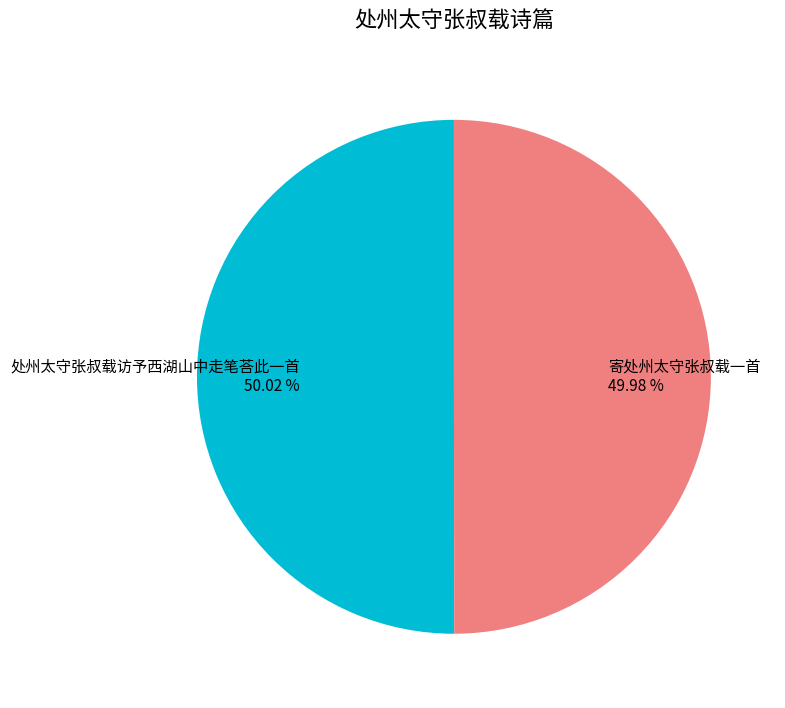

What is the ratio of the value at 寄处州太守张叔载一首 49.98 % to the value at 处州太守张叔载访予西湖山中走笔荅此一首 50.02 %?

1.0